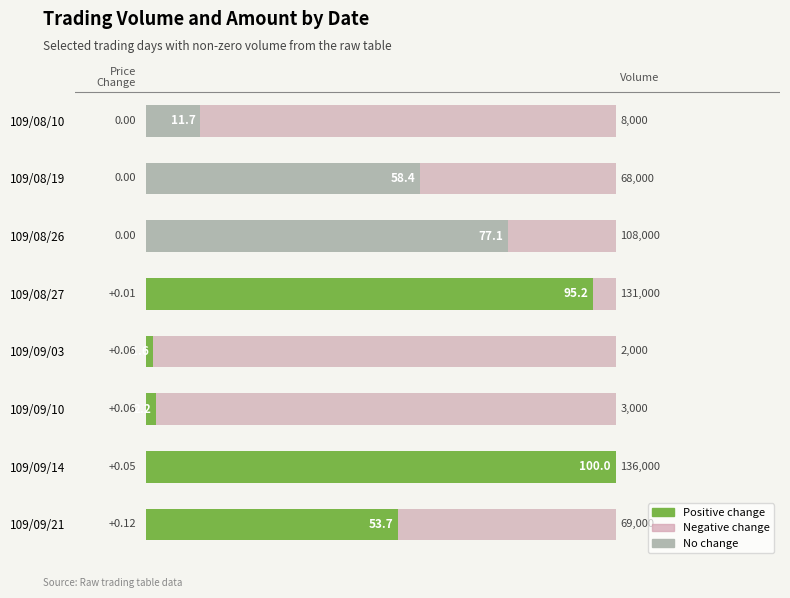

The Price Change series shows -60.8 at 109/09/14. True or false?

False